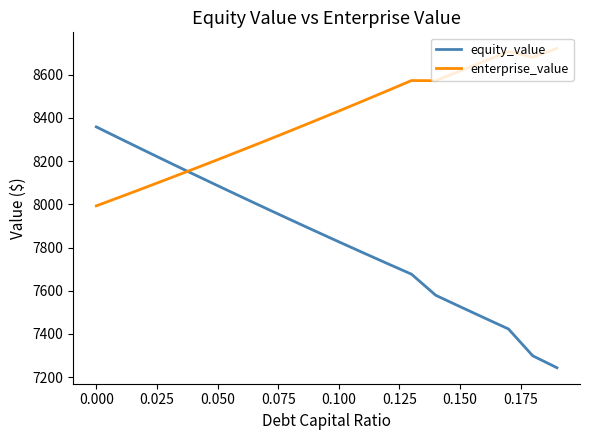

Which series has the largest total across all categories?

enterprise_value